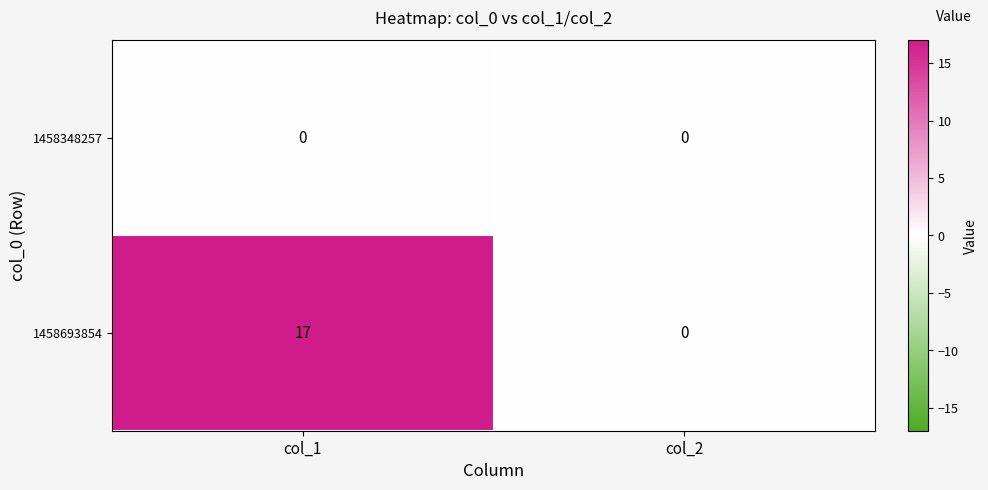

How many values in 1458693854 are above zero?

1